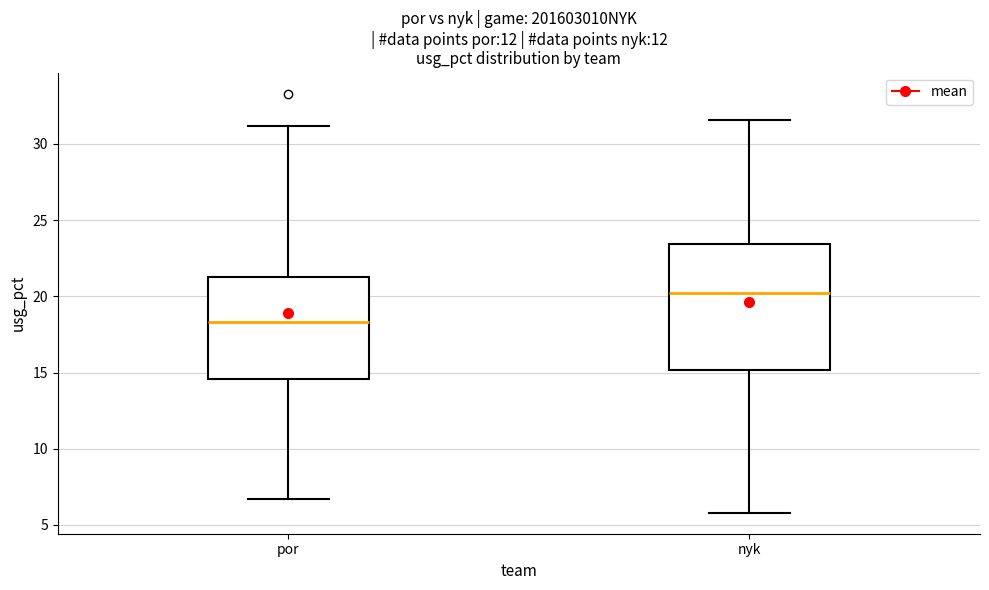

Which box has the lowest median line?

por